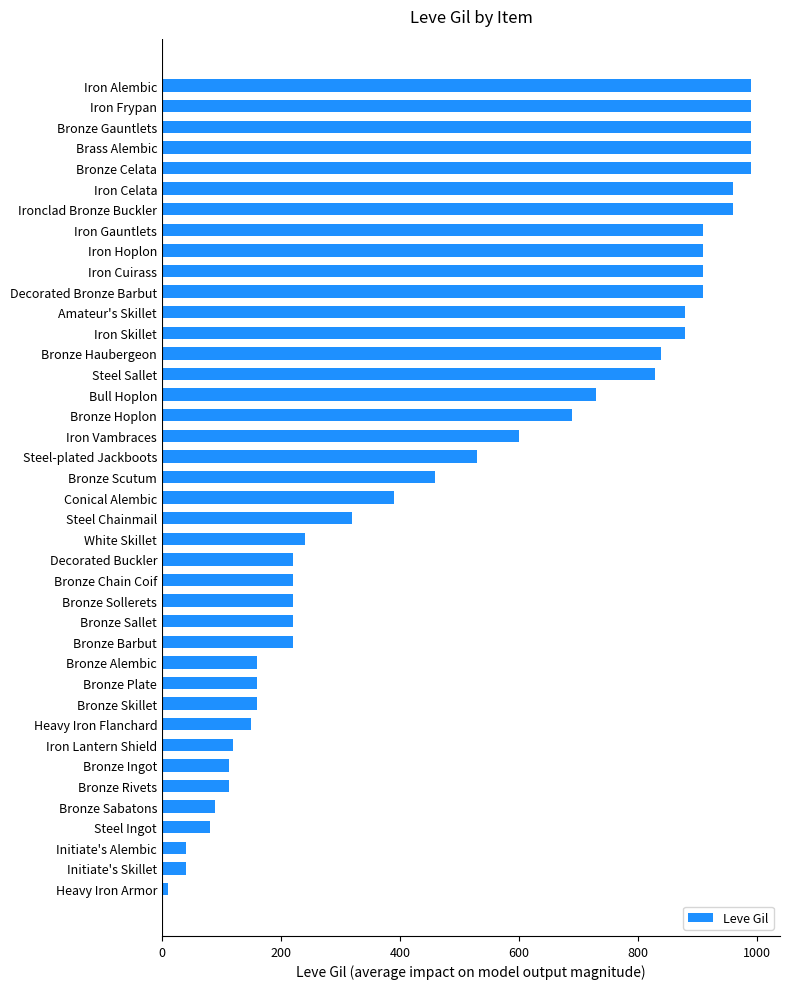

The chart shows a value of 390 at Conical Alembic. True or false?

True